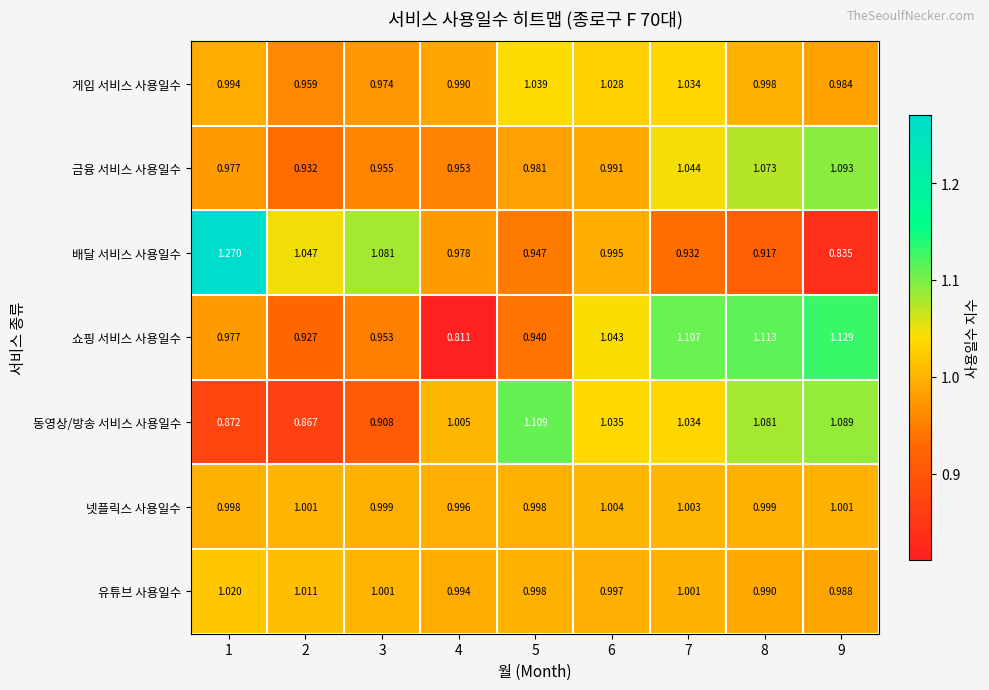

Which series has the widest spread of values?

배달 서비스 사용일수